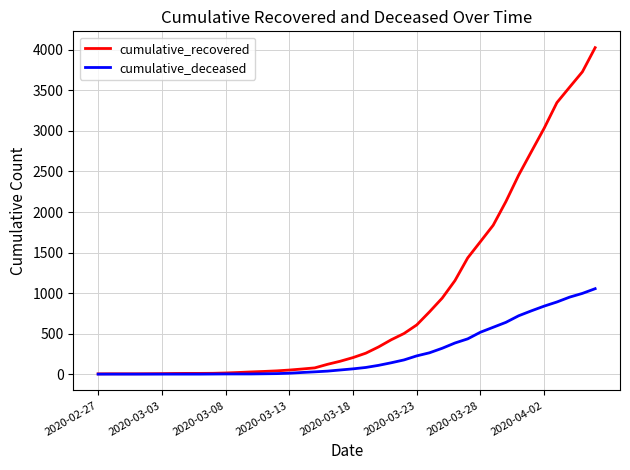

Rank the series by their average value, from highest to lowest.

cumulative_recovered, cumulative_deceased